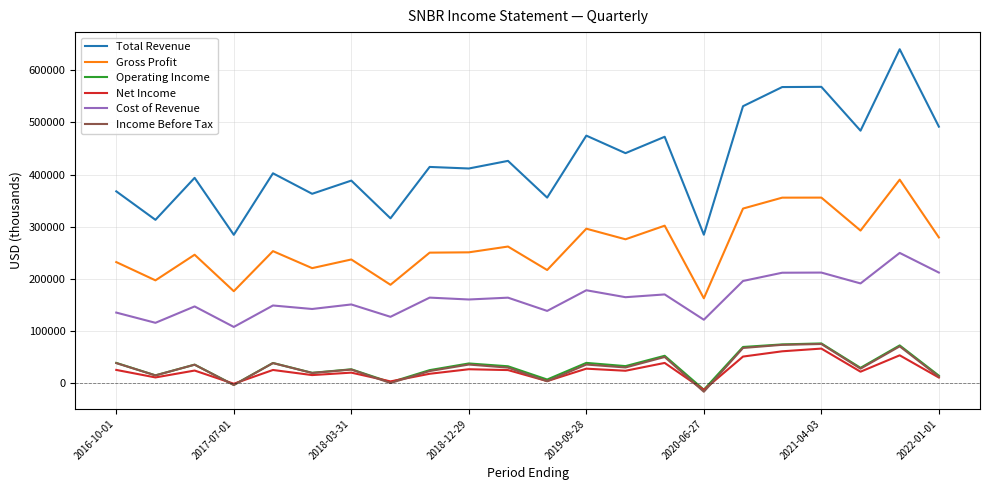

What is the difference between the maximum and second lowest values in the Income Before Tax series?

78700